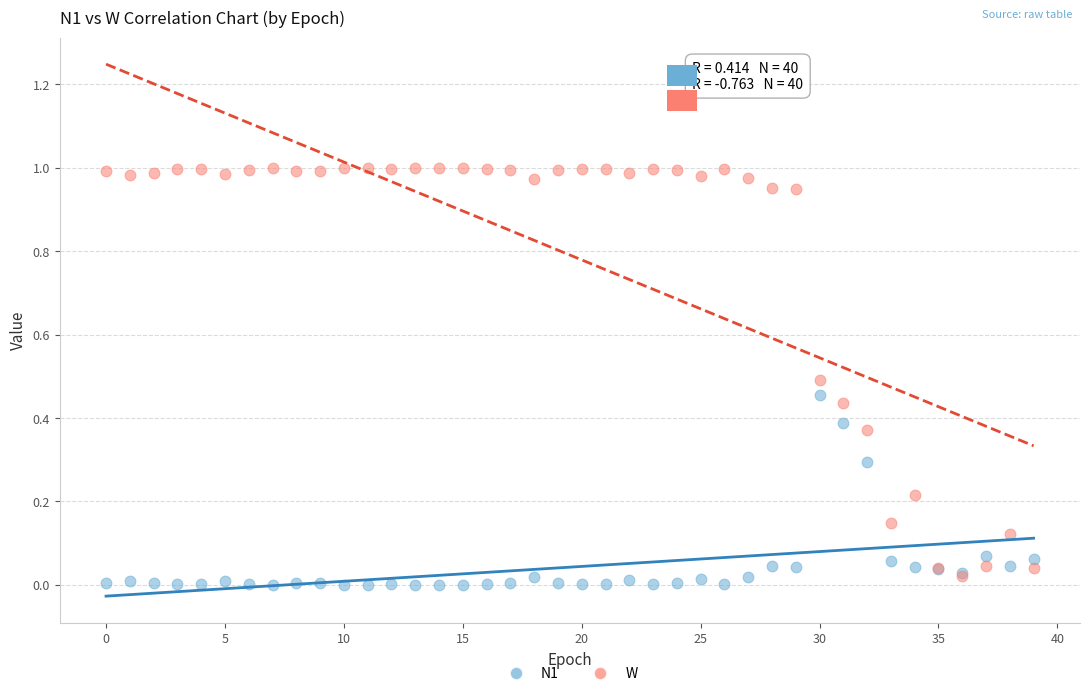

Which series contains the highest Y value?

W